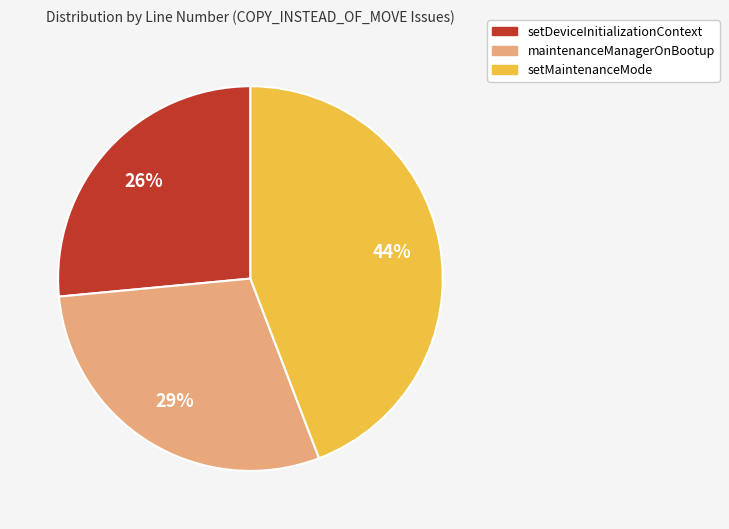

To the nearest percent, what is the difference between the maintenanceManagerOnBootup and setMaintenanceMode slice percentages?

15%